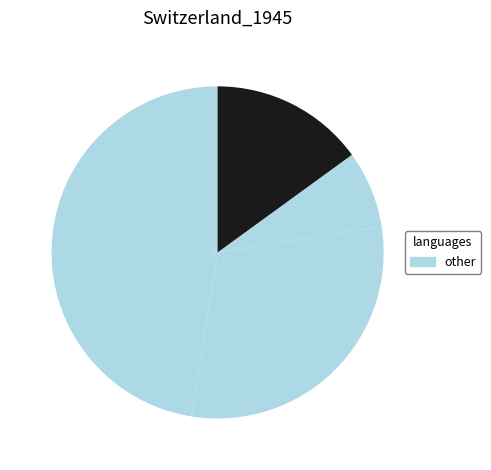

How many segments does this pie chart have?

8